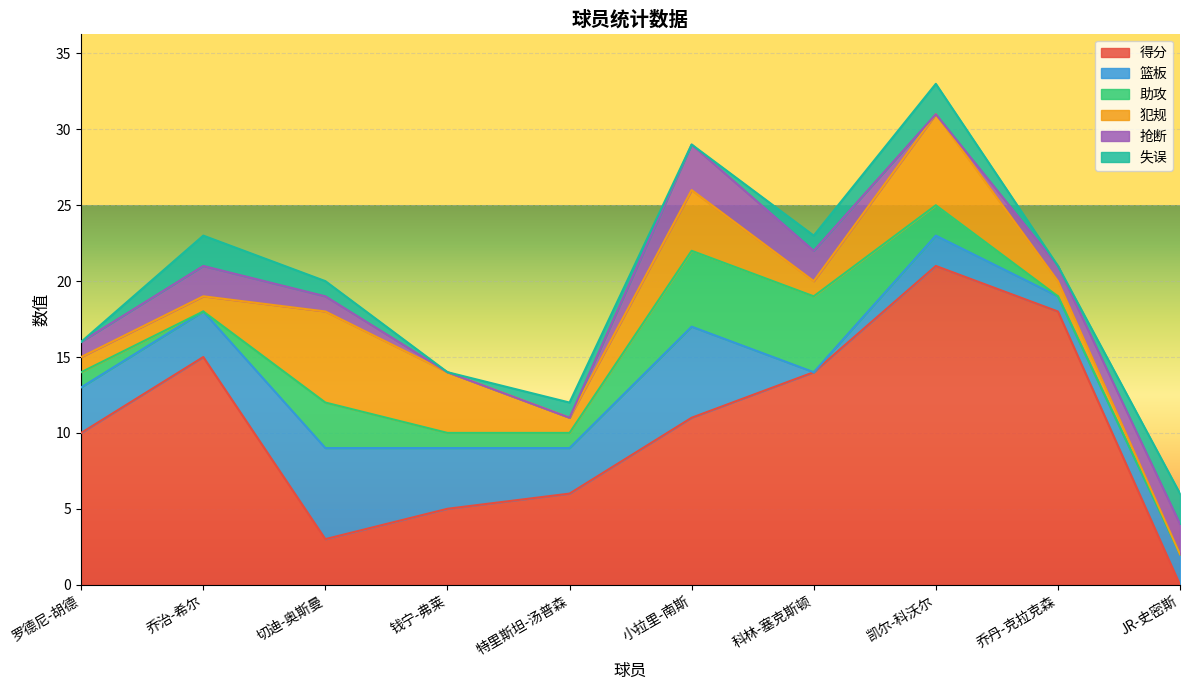

What is the label of the 6th point from the left?

小拉里-南斯